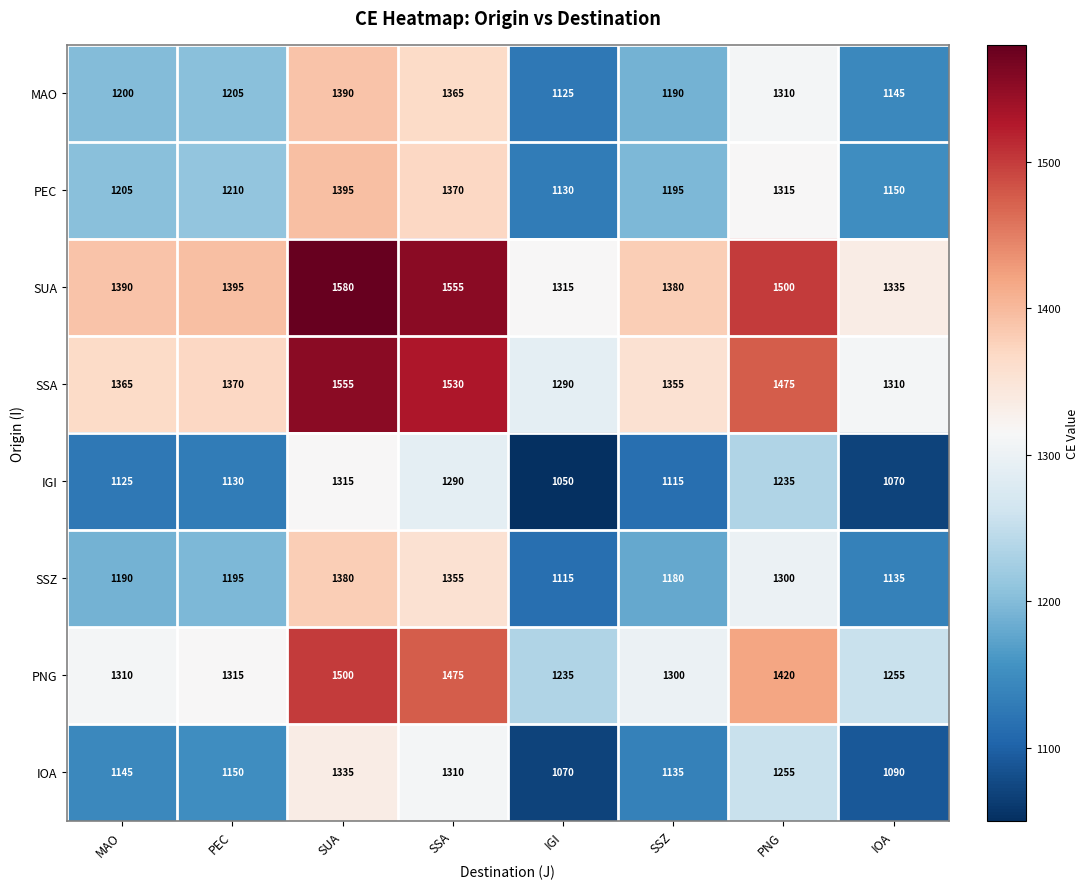

Is the value of PNG at SSZ greater than the value of SSZ at IOA?

Yes